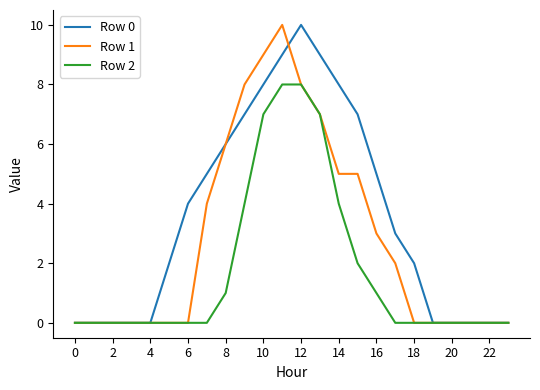

List the series in order of their overall mean, highest first.

Row 0, Row 1, Row 2